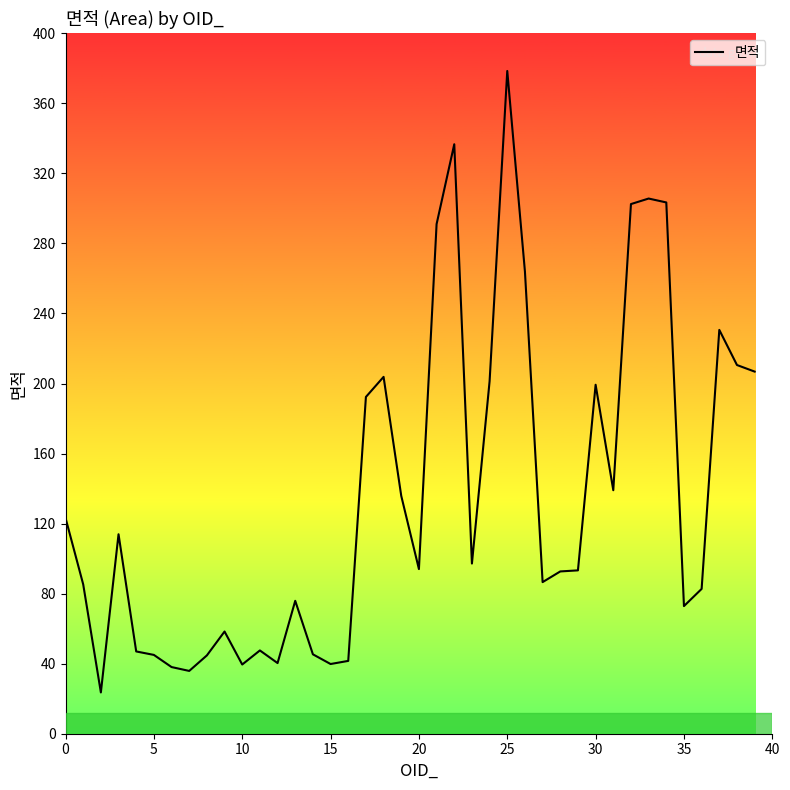

What is the smallest value displayed?

23.6